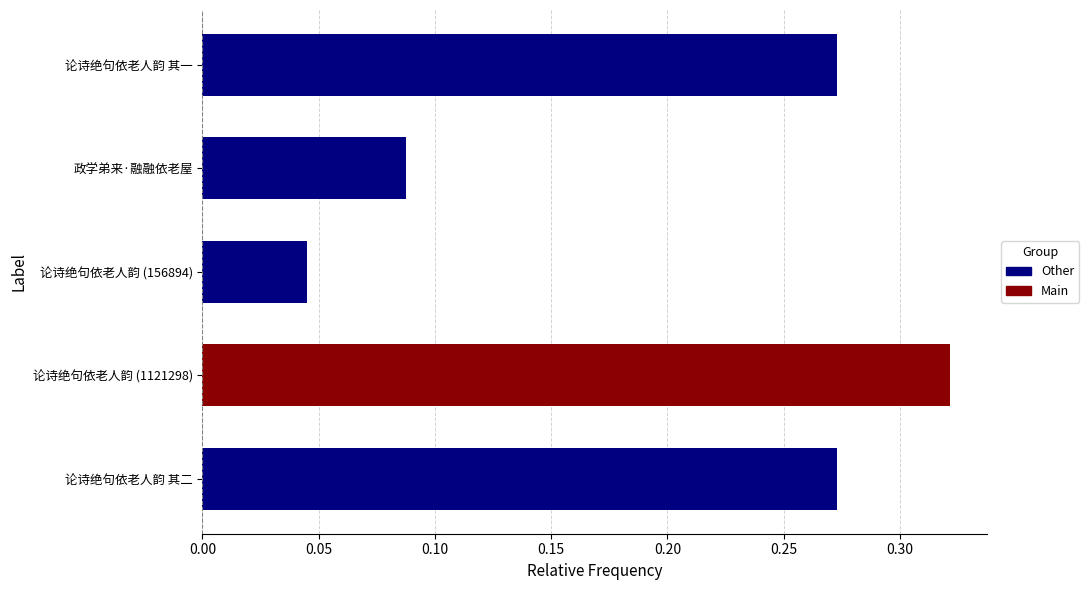

Is it true that the value at 论诗绝句依老人韵 (156894) is 0.0?

True